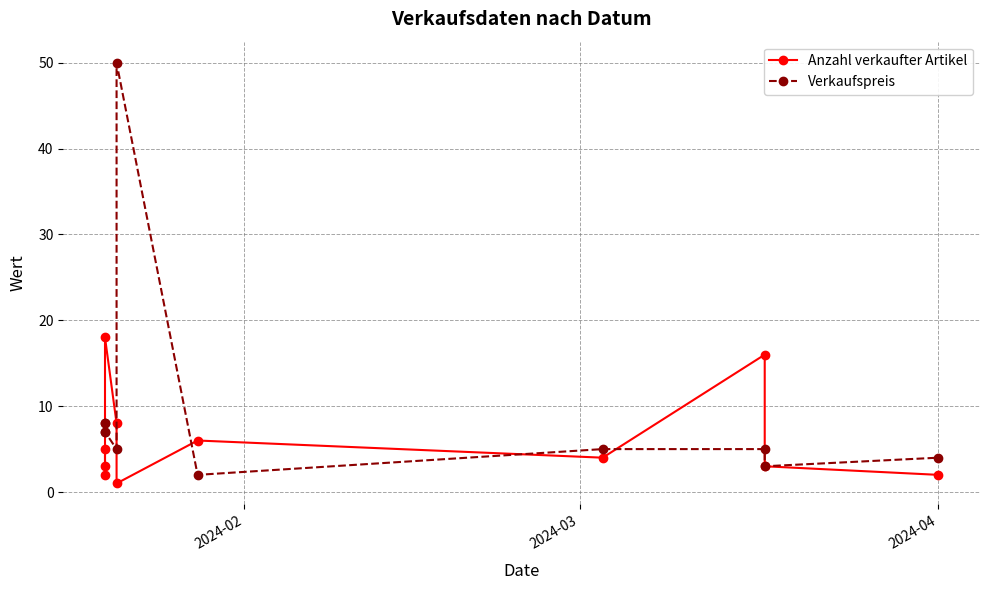

List the series in order of their overall mean, highest first.

Verkaufspreis, Anzahl verkaufter Artikel